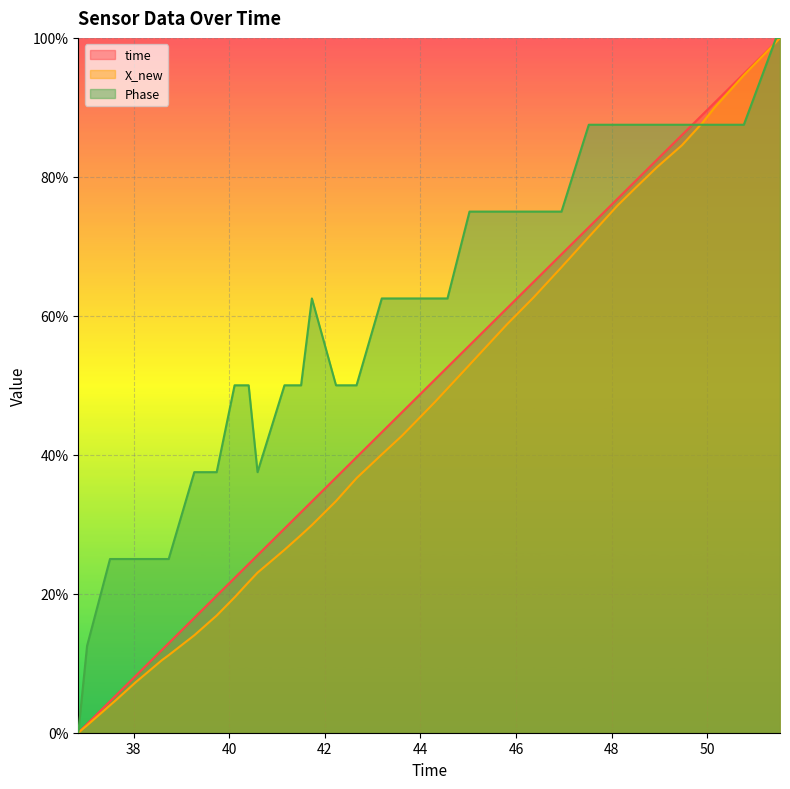

True or false: X_new has a value of 0.3 at 37.0283470153809.

False